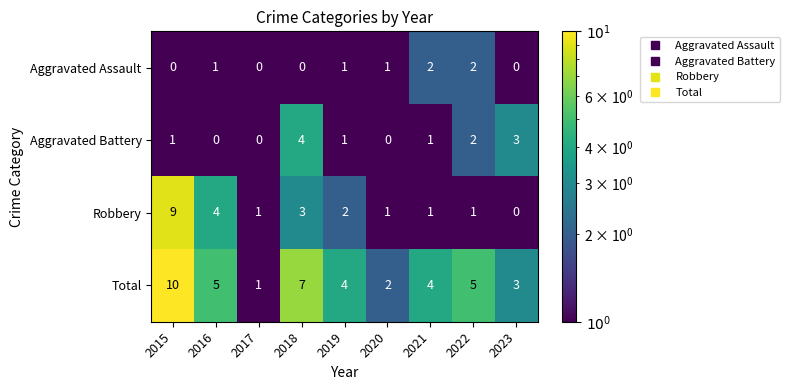

What is the difference between the maximum and minimum values in the Total series?

9